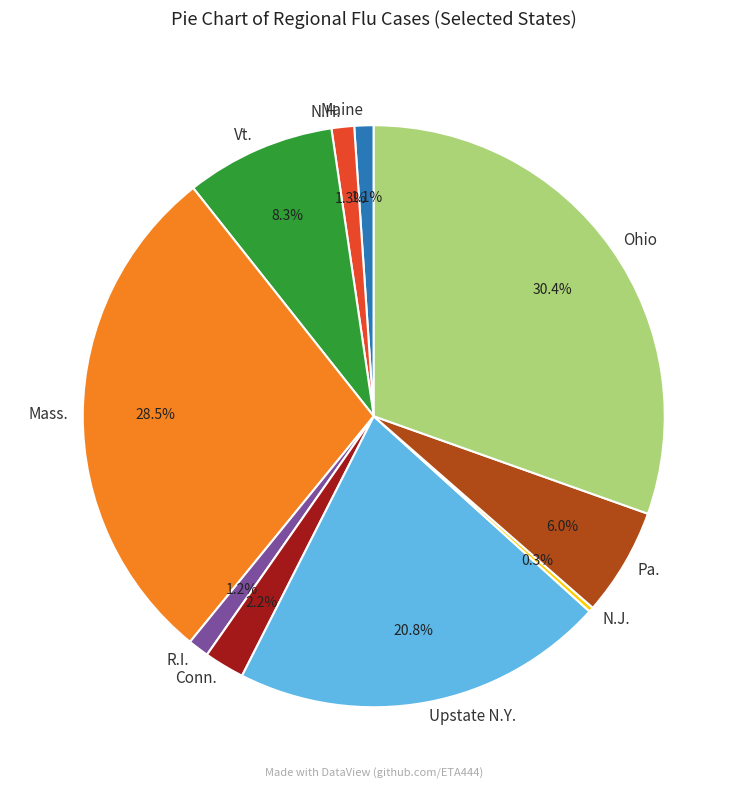

Does Mass. represent more than half of the total?

No